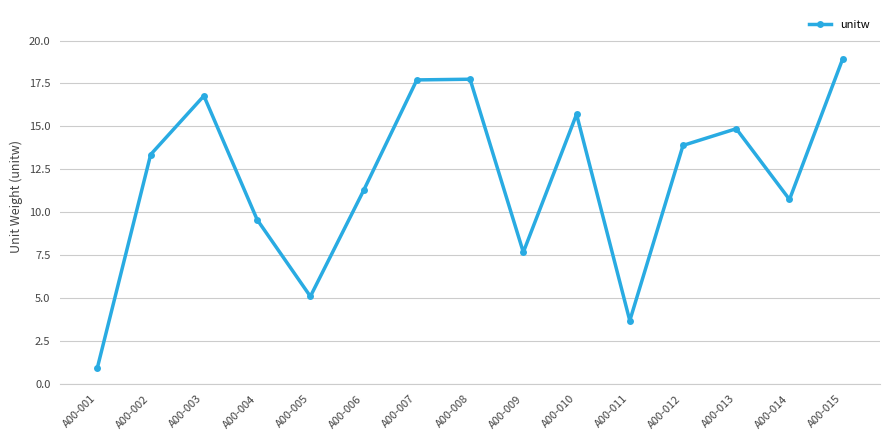

At which category does the data reach its first local valley?

A00-005